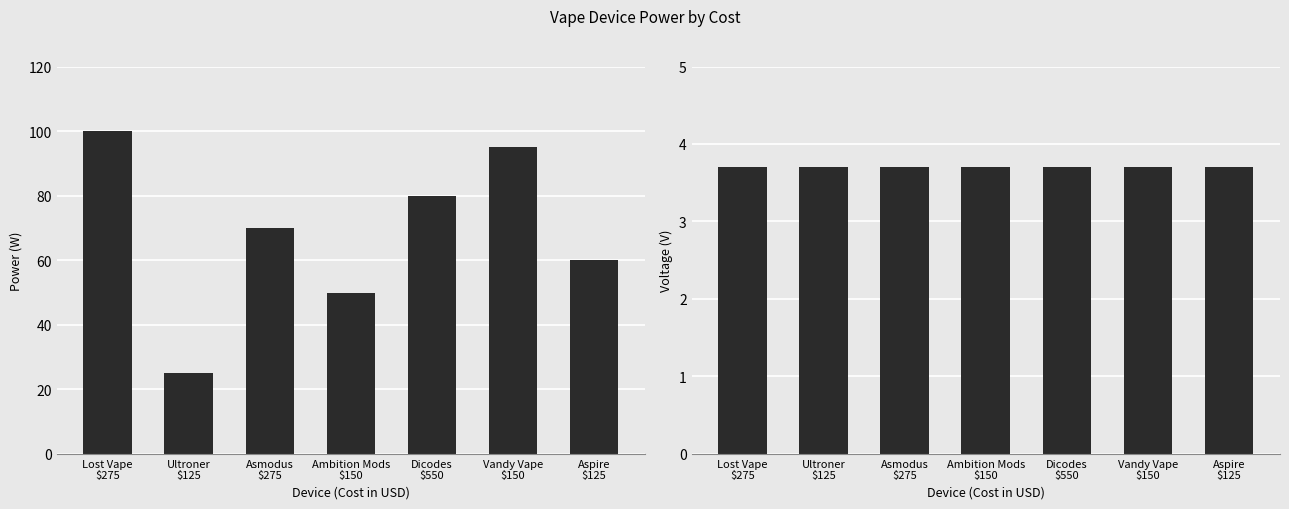

Is the value of voltage at Aspire
$125 greater than the value of power at Dicodes
$550?

No